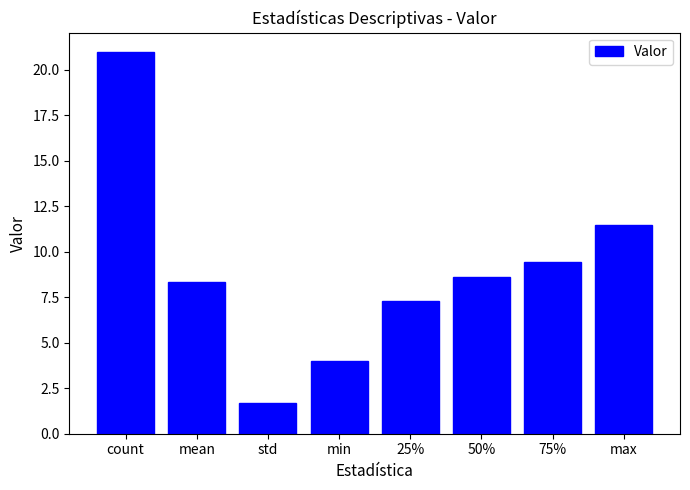

Where is the data nearest to the value 11?

max